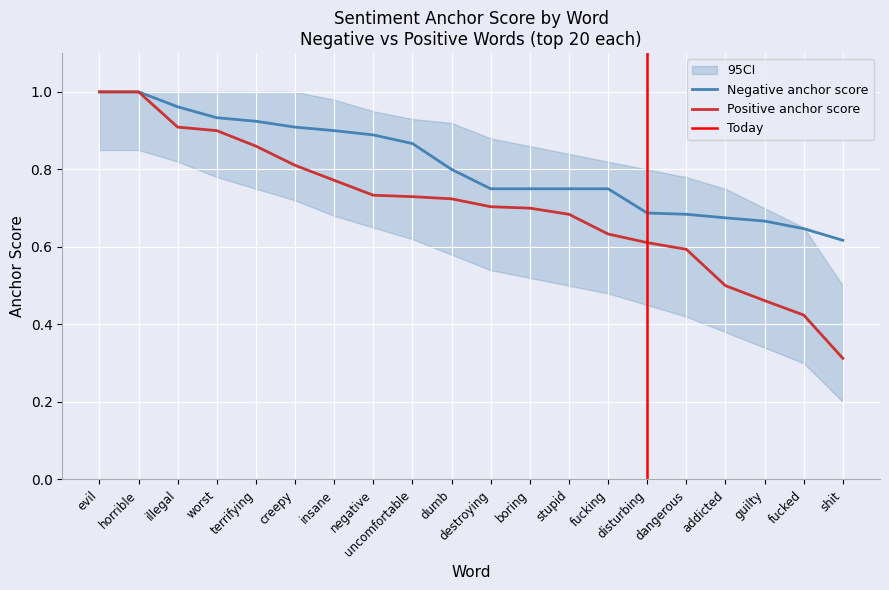

Which series has the largest total across all categories?

Negative anchor score